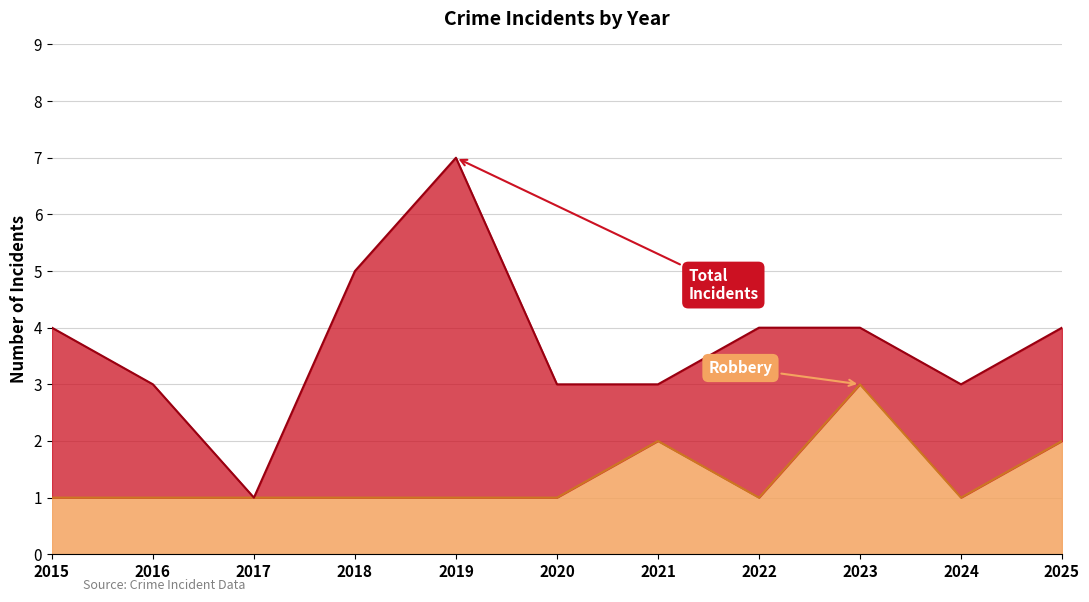

Rank the series by their maximum value, from highest to lowest.

Total, Robbery